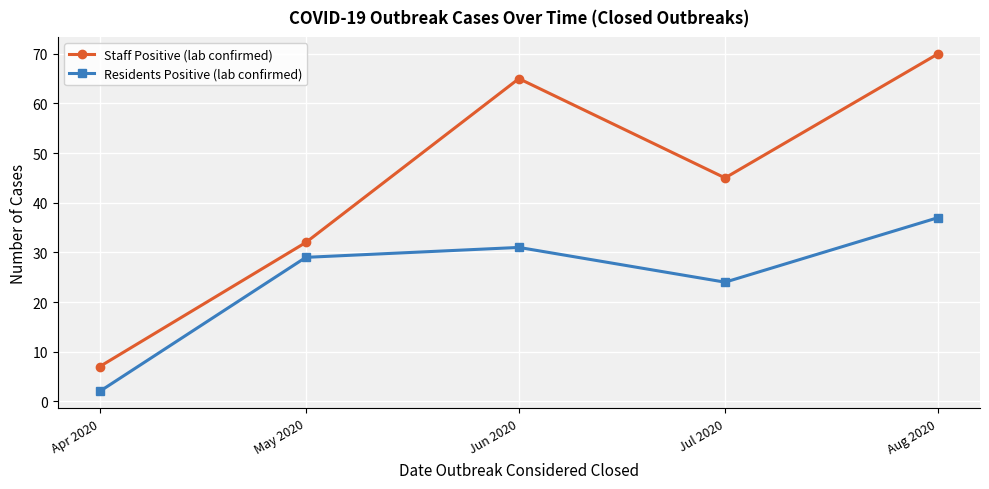

Reading right to left, transcribe all the data shown in this chart.

Staff Positive (lab confirmed): Aug 2020=70	Jul 2020=45	Jun 2020=65	May 2020=32	Apr 2020=7
Residents Positive (lab confirmed): Aug 2020=37	Jul 2020=24	Jun 2020=31	May 2020=29	Apr 2020=2